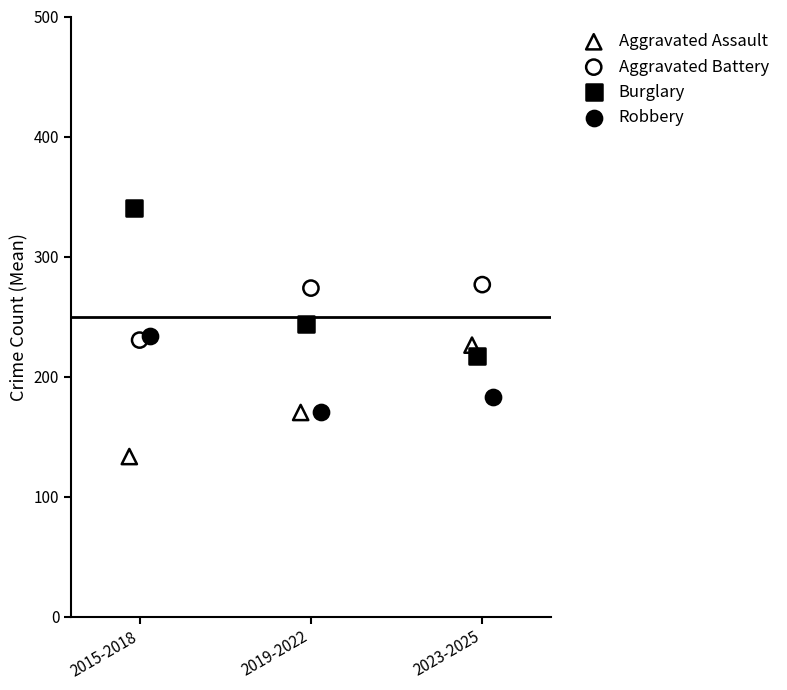

Which series contains the lowest Y value?

Aggravated Assault